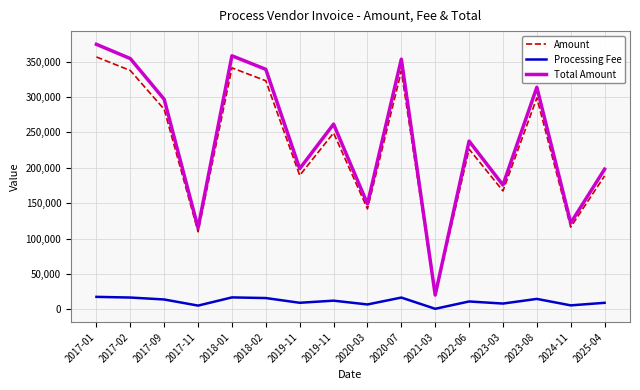

Reading right to left, extract all data points from this chart.

Amount: 2025-04=188587.0	2024-11=116327.0	2023-08=298746.0	2023-03=167376.0	2022-06=226403.0	2021-03=19516.0	2020-07=336556.0	2020-03=142021.0	2019-11=249209.0	2019-11=189312.0	2018-02=322895.0	2018-01=341106.0	2017-11=109742.0	2017-09=282611.0	2017-02=337363.0	2017-01=356515.0
Processing Fee: 2025-04=9429.4	2024-11=5816.4	2023-08=14937.3	2023-03=8368.8	2022-06=11320.1	2021-03=975.8	2020-07=16827.8	2020-03=7101.1	2019-11=12460.5	2019-11=9465.6	2018-02=16144.8	2018-01=17055.3	2017-11=5487.1	2017-09=14130.5	2017-02=16868.2	2017-01=17825.8
Total Amount: 2025-04=198016.0	2024-11=122143.0	2023-08=313683.0	2023-03=175745.0	2022-06=237723.0	2021-03=20492.0	2020-07=353384.0	2020-03=149122.0	2019-11=261669.0	2019-11=198778.0	2018-02=339040.0	2018-01=358161.0	2017-11=115229.0	2017-09=296742.0	2017-02=354231.0	2017-01=374341.0